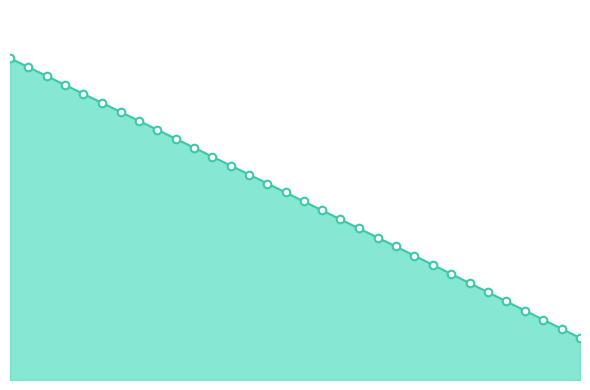

How many lines are shown in the chart?

1